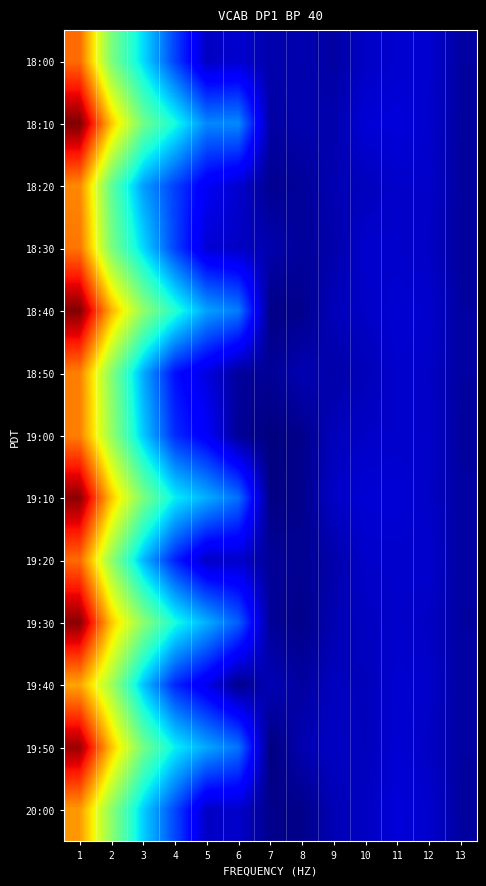

What is the smallest value displayed?

0.1